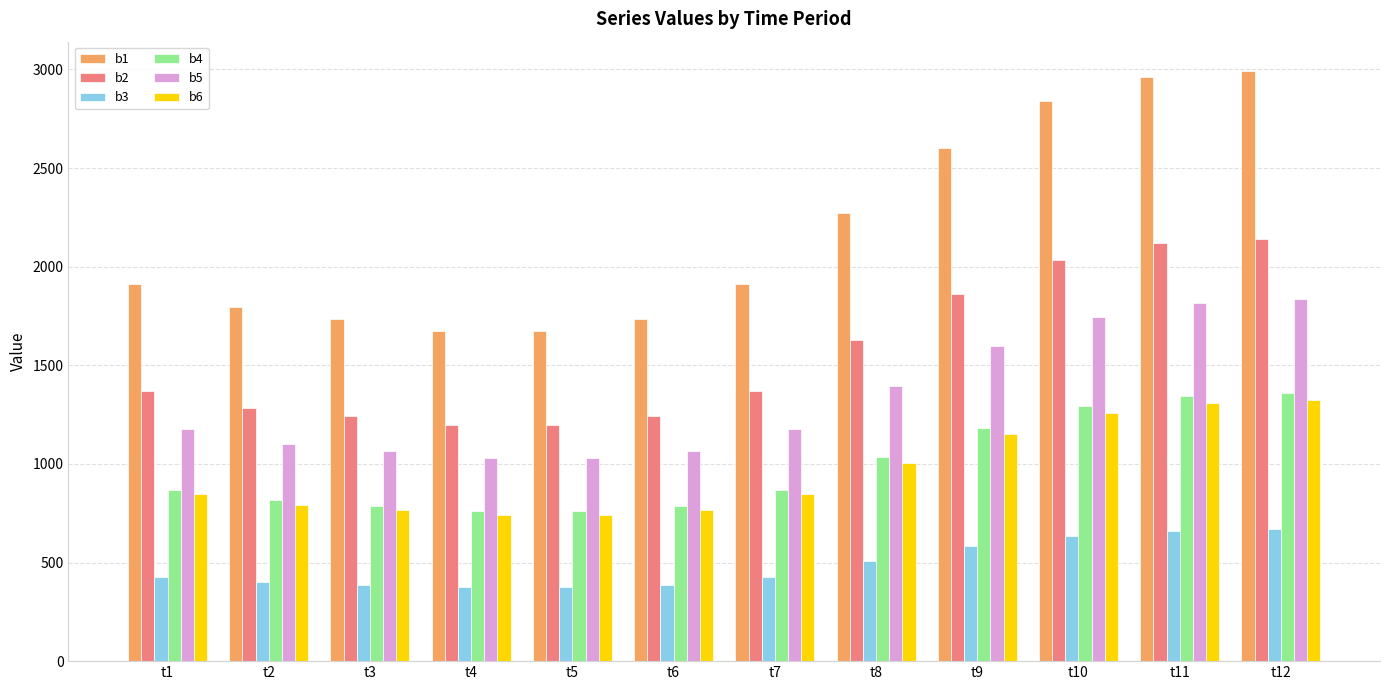

What is the maximum value shown in the chart?

2991.4